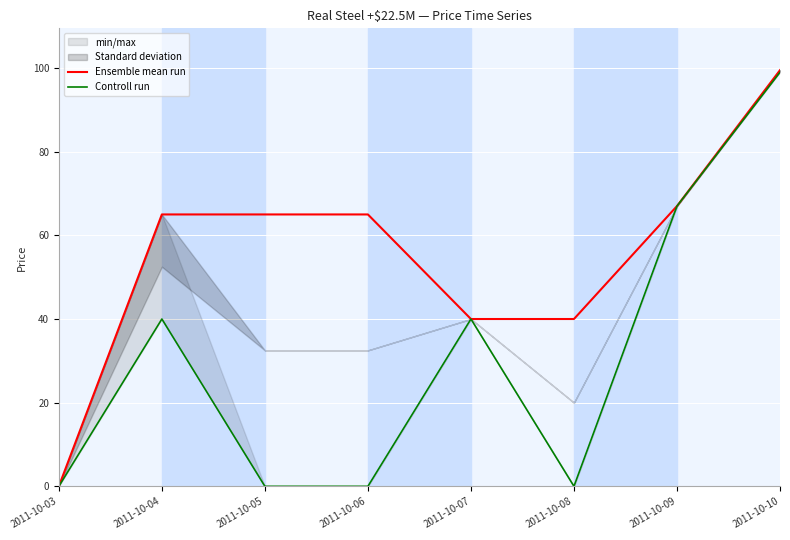

How many interior local peaks does the Controll run series have?

2